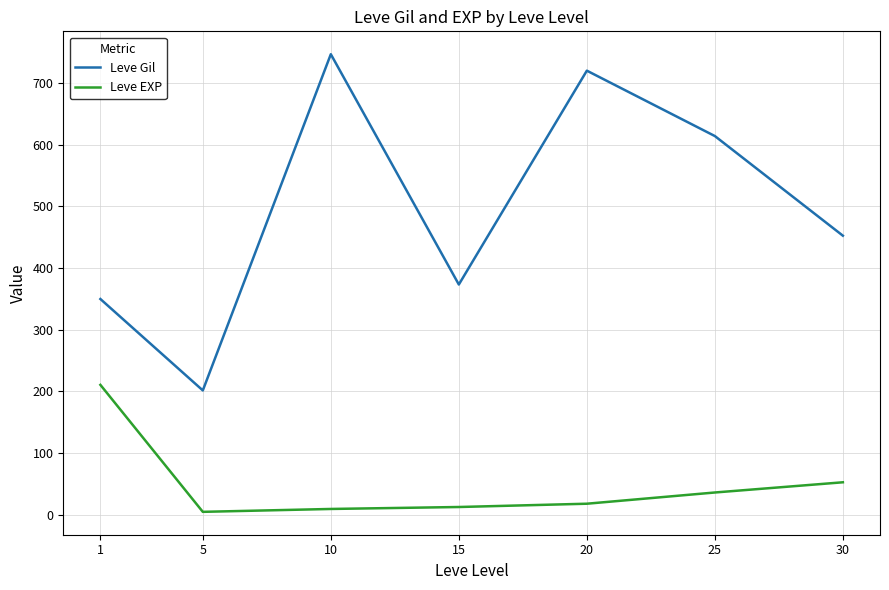

Which series has the largest total across all categories?

Leve Gil